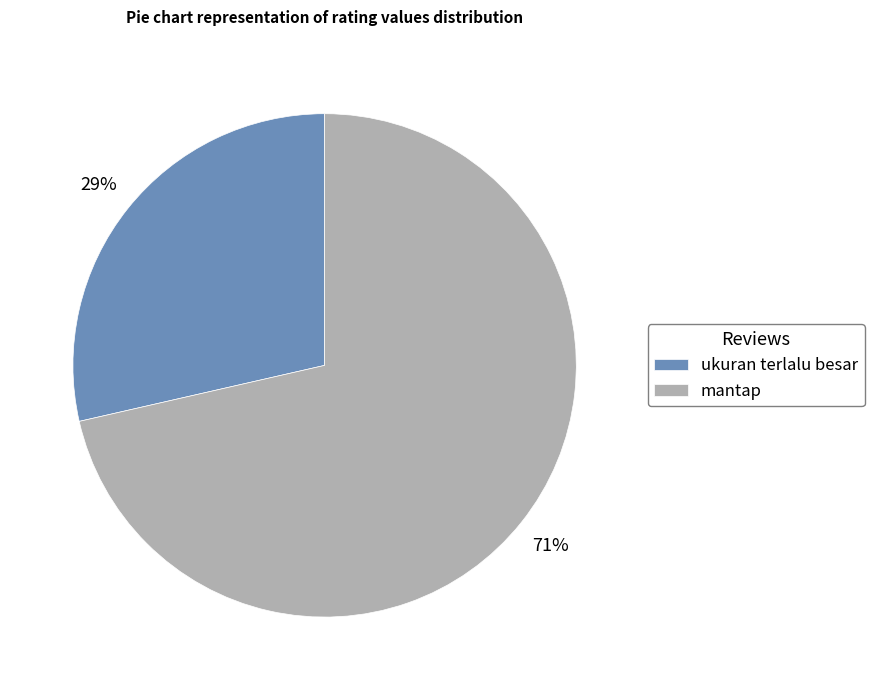

Does mantap represent more than half of the total?

Yes